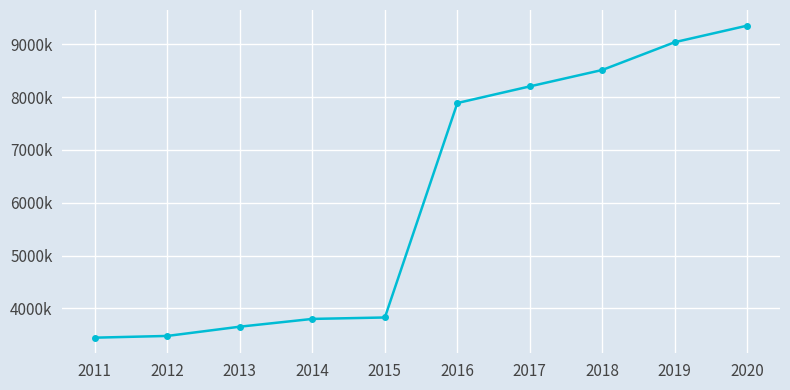

What is the ratio of the value at 2011 to the value at 2019?

0.4